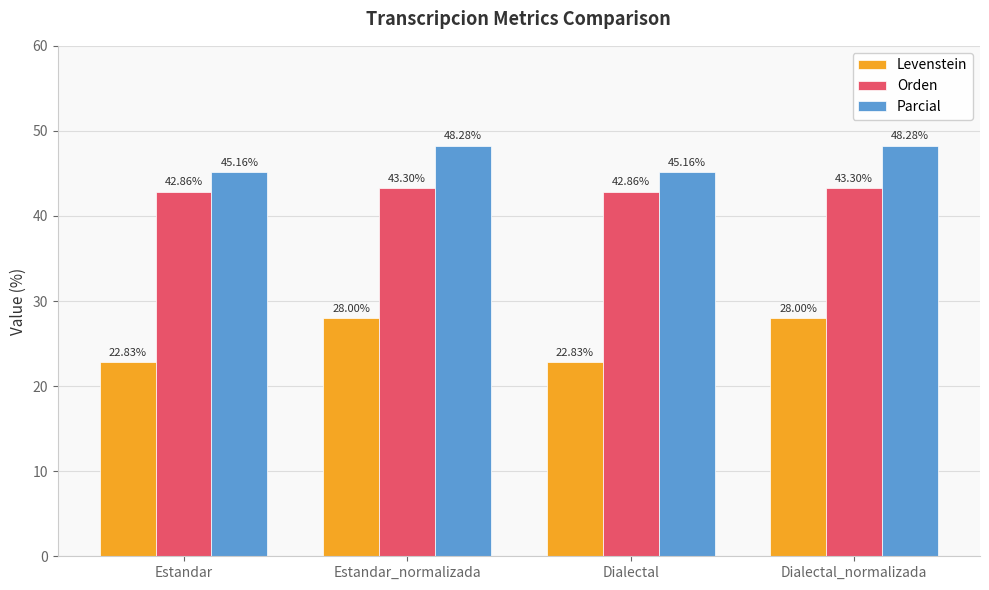

What is the label of the 3rd bar from the right?

Estandar_normalizada